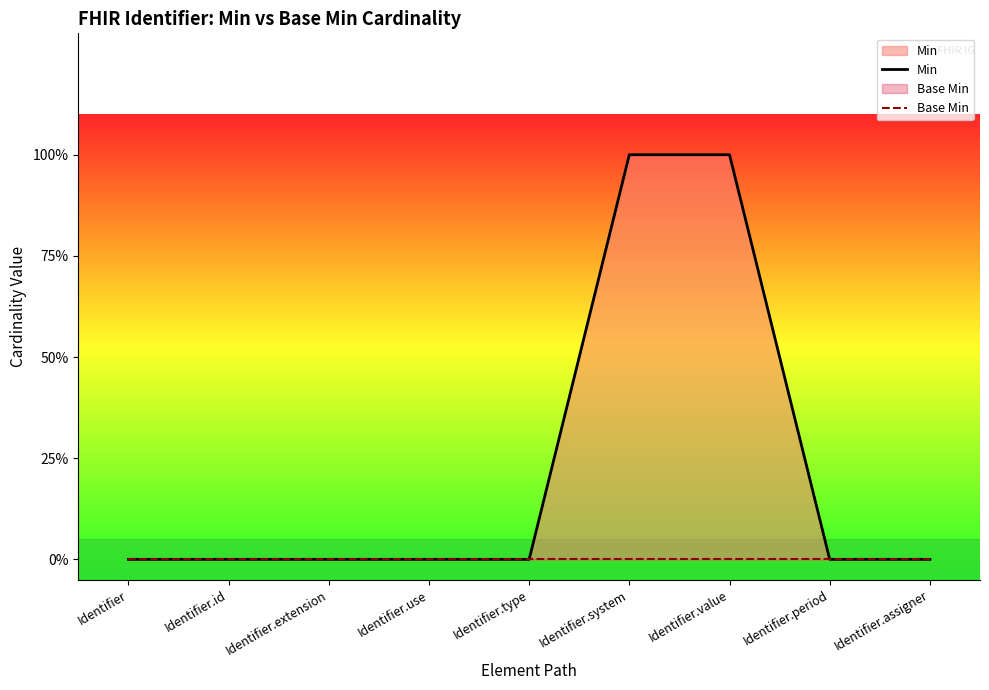

Reading left to right, list all the values displayed in this chart.

Min: 0	0	0	0	0	1	1	0	0
Base Min: 0	0	0	0	0	0	0	0	0